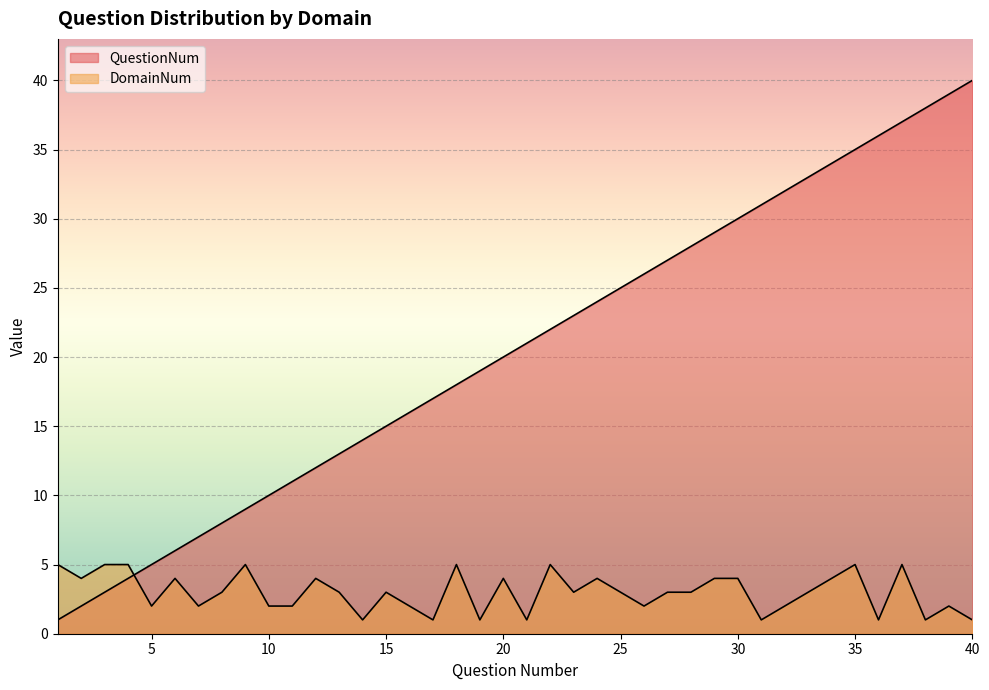

What is the sum of the DomainNum values at 15 and 17?

4